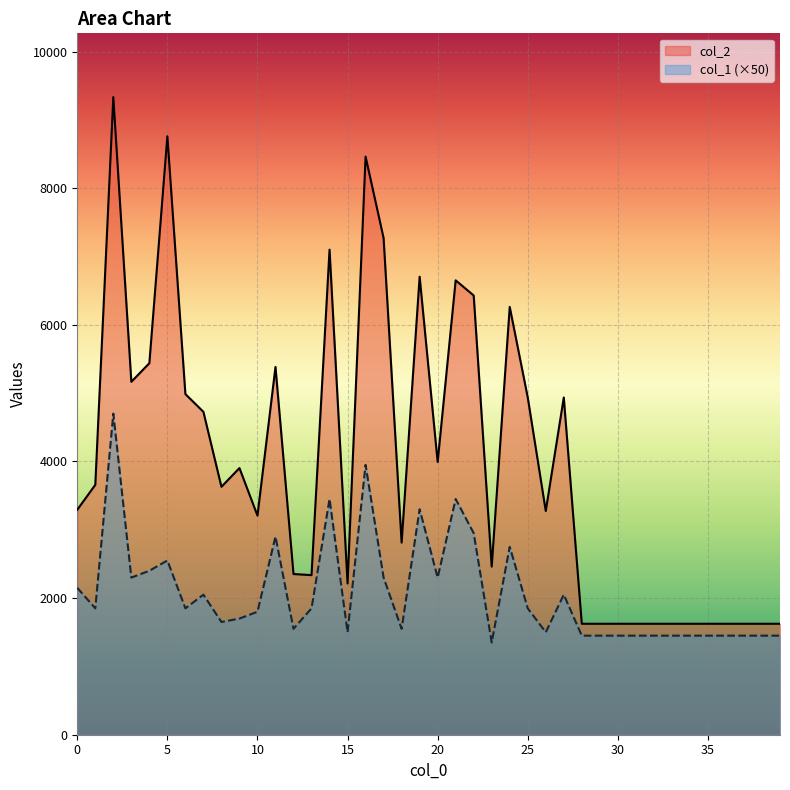

Reading left to right, what are all the values shown in this chart?

col_2: 0=3293	1=3658	2=9333	3=5166	4=5438	5=8759	6=4986	7=4726	8=3629	9=3903	10=3207	11=5383	12=2352	13=2336	14=7100	15=2214	16=8462	17=7269	18=2812	19=6704	20=3992	21=6651	22=6429	23=2461	24=6262	25=4937	26=3275	27=4936	28=1624	29=1624	30=1624	31=1624	32=1624	33=1624	34=1624	35=1624	36=1624	37=1624	38=1624	39=1624
col_1: 0=2150	1=1850	2=4700	3=2300	4=2400	5=2550	6=1850	7=2050	8=1650	9=1700	10=1800	11=2900	12=1550	13=1850	14=3450	15=1500	16=3950	17=2300	18=1550	19=3300	20=2300	21=3450	22=2950	23=1350	24=2750	25=1850	26=1500	27=2050	28=1450	29=1450	30=1450	31=1450	32=1450	33=1450	34=1450	35=1450	36=1450	37=1450	38=1450	39=1450